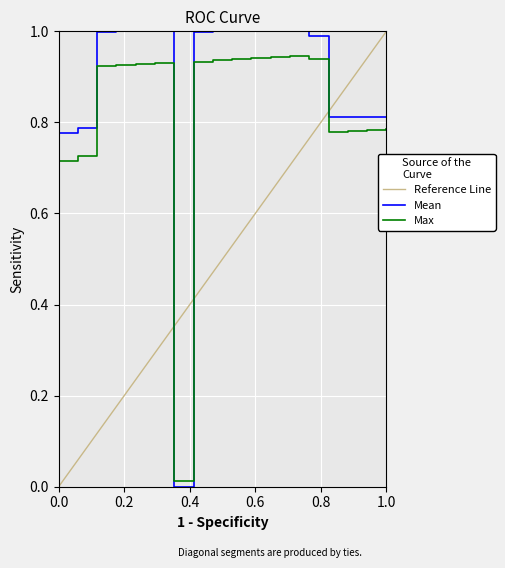

Count the number of categories in the chart.

18